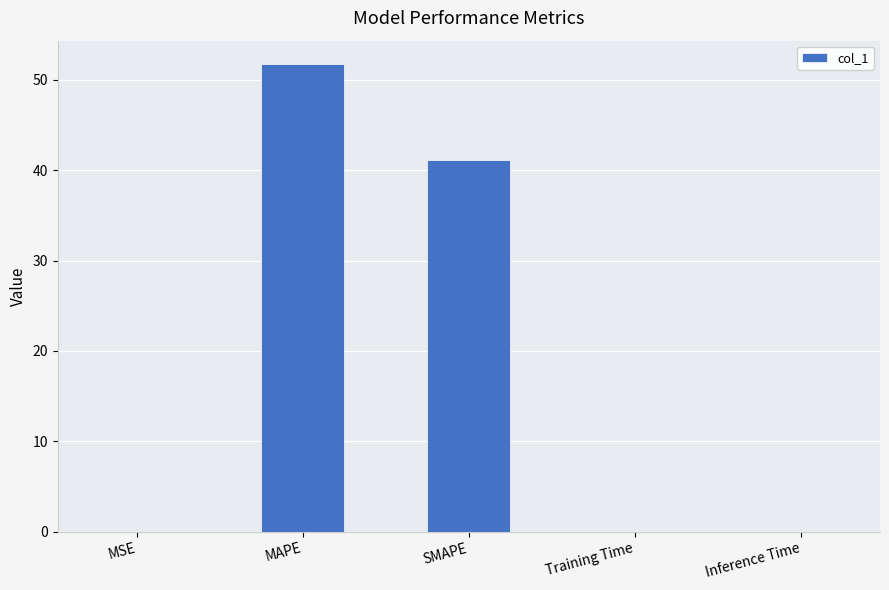

What is the change in value from MSE to MAPE?

+51.7